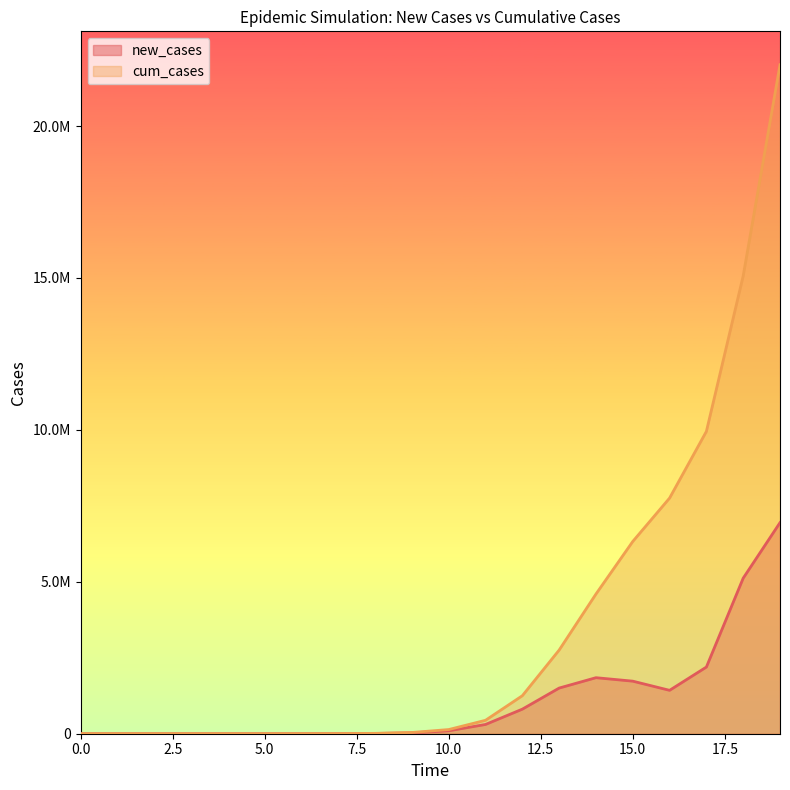

Which series has the largest total across all categories?

cum_cases